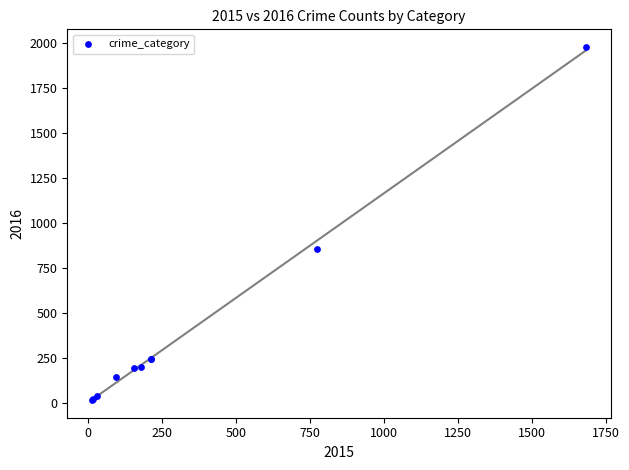

What Y value in the scatter plot is closest to 997?

858